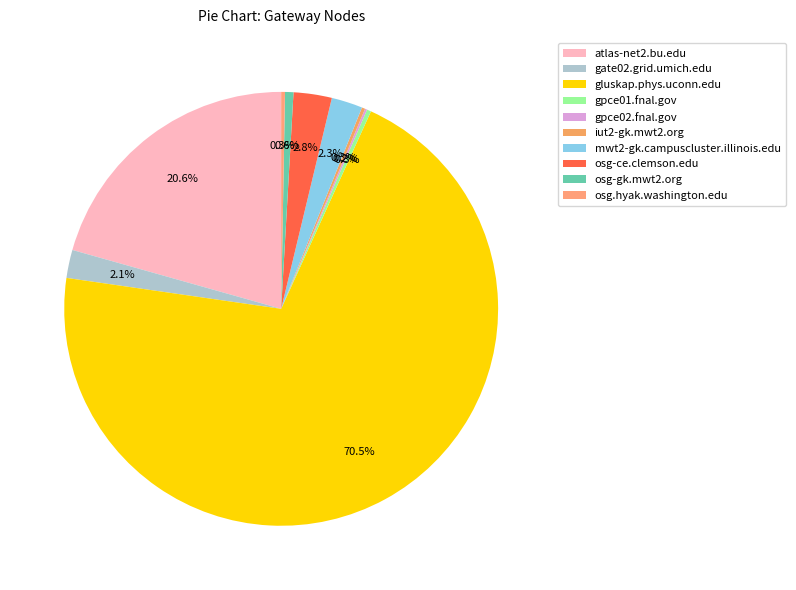

What is the largest slice in the pie chart?

gluskap.phys.uconn.edu